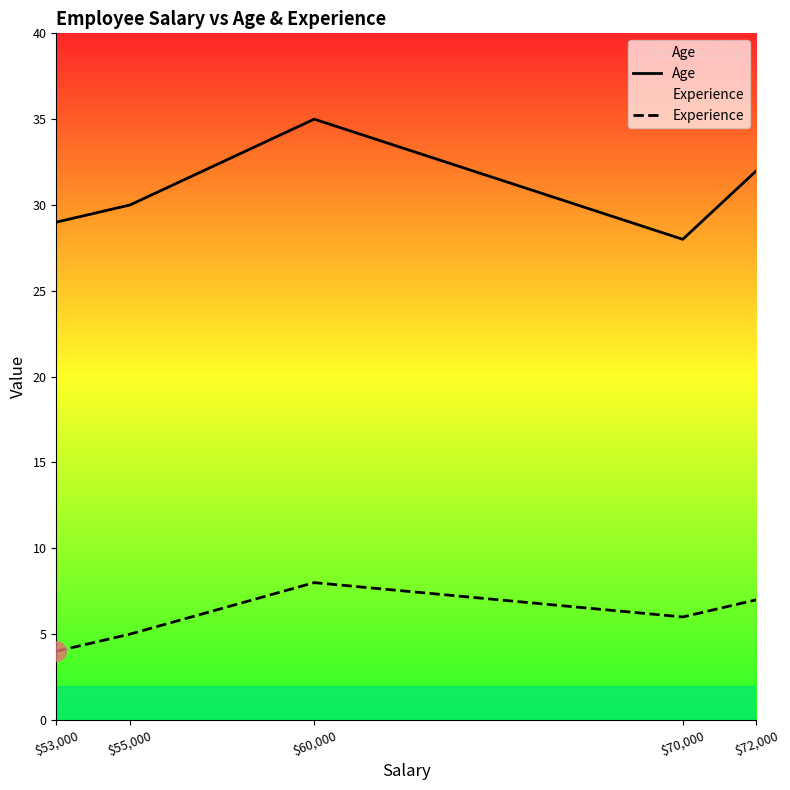

True or false: Age and Experience intersect in this chart.

False